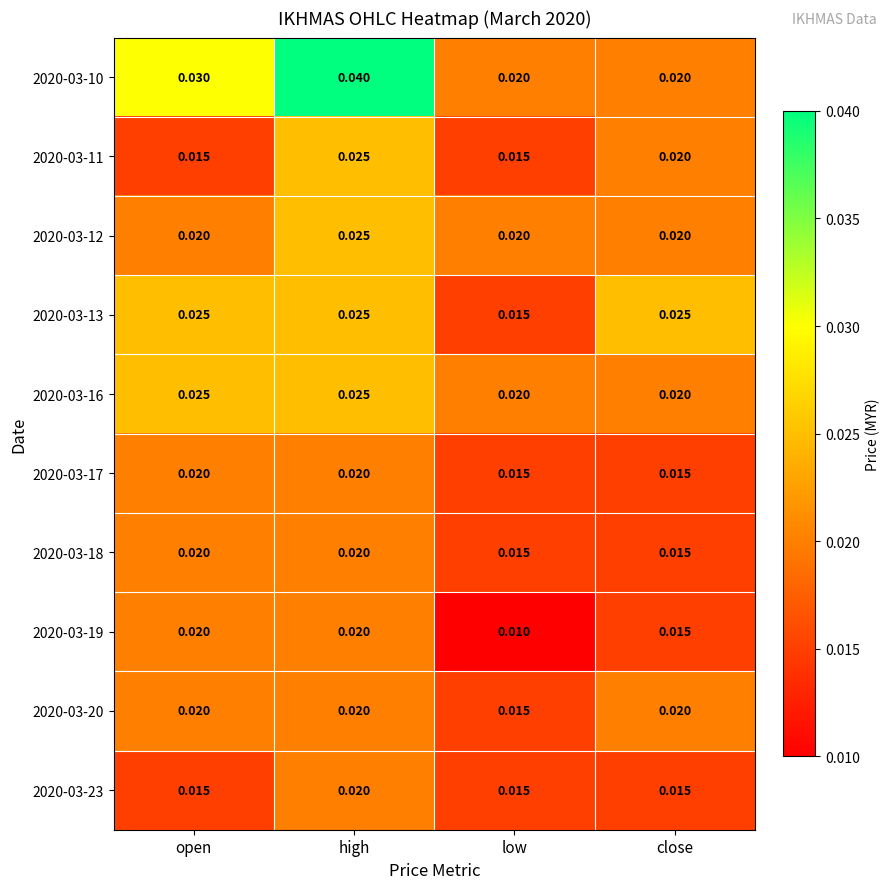

Which category has the lowest value across all series?

low